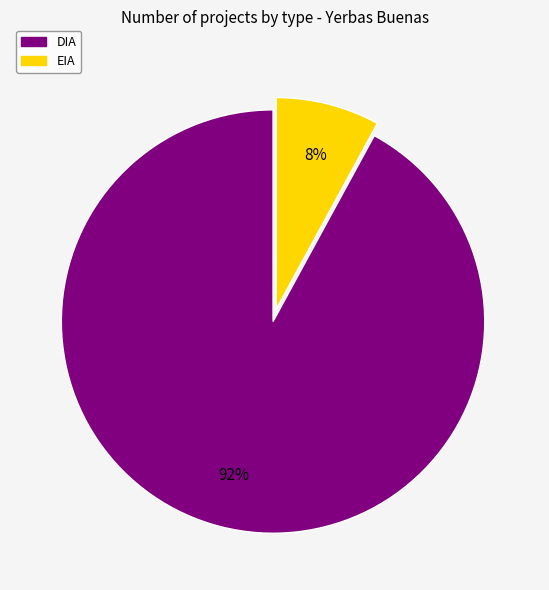

To the nearest percent, what is the average slice percentage?

50%